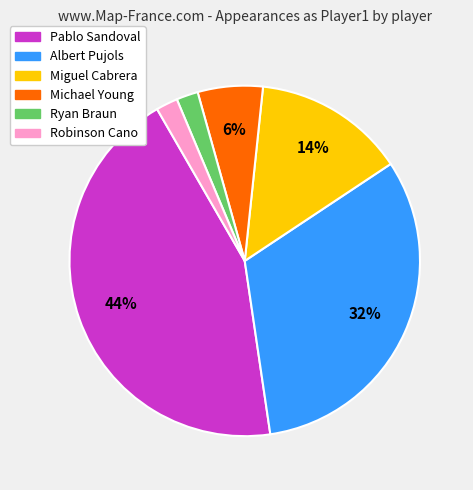

To the nearest percent, what is the difference between the largest and smallest slice percentages?

42%